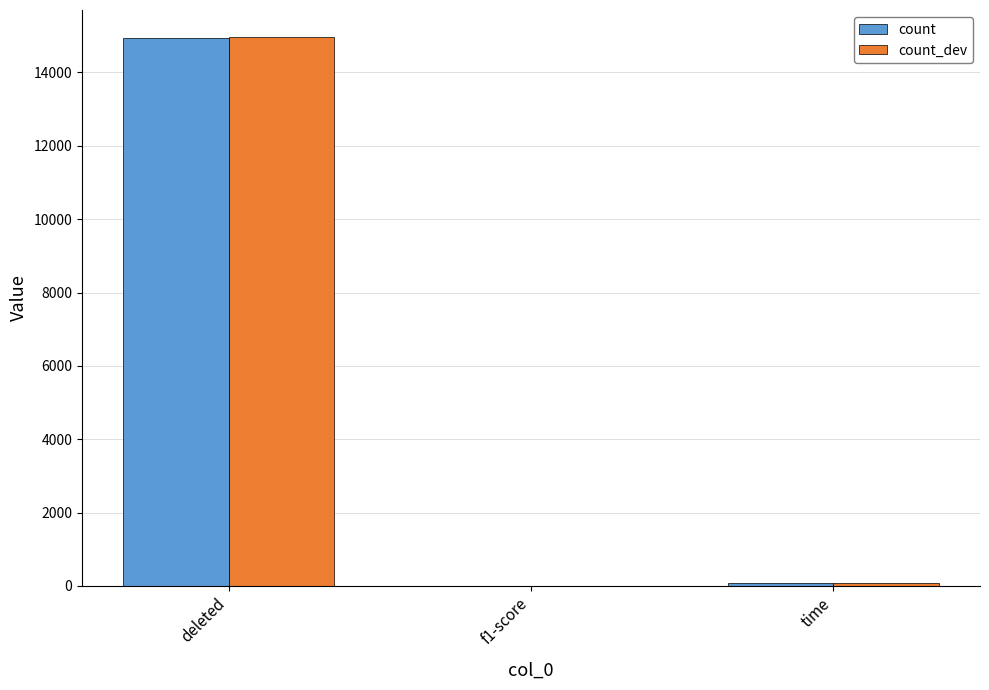

Which series changed the most between deleted and f1-score?

count_dev